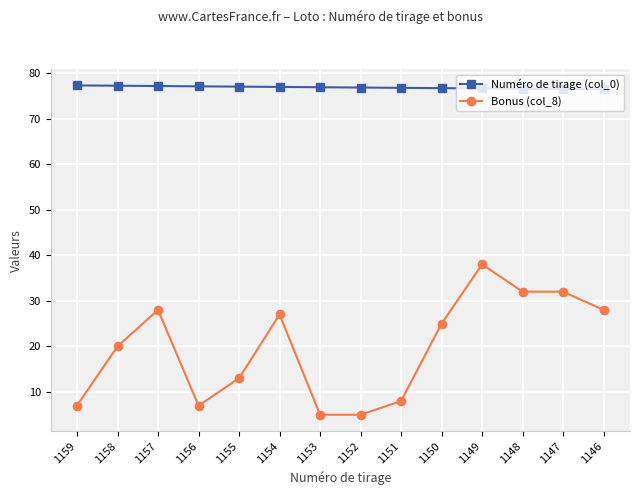

Rank the series by their average value, from highest to lowest.

Numéro de tirage (col_0), Bonus (col_8)